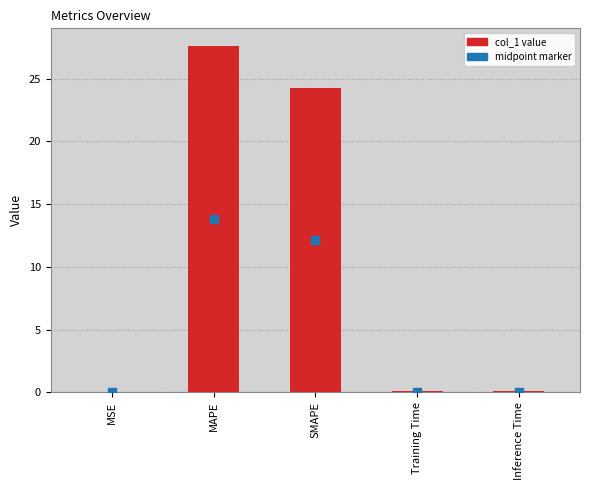

Where is the data nearest to the value 13?

SMAPE